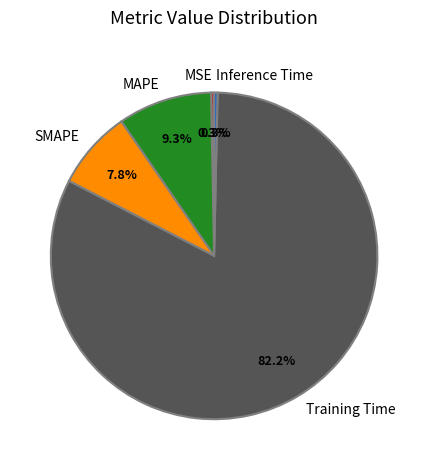

What percentage is NOT represented by SMAPE?

92.2%